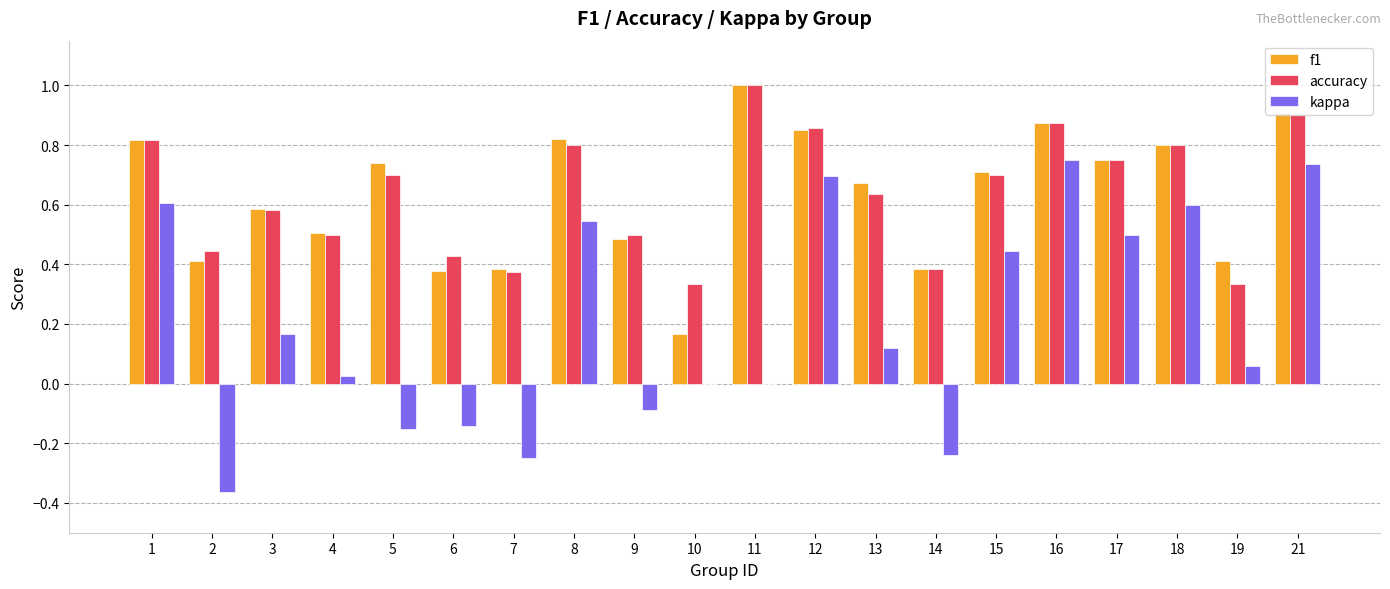

What is the total value across all series at 1?

2.2